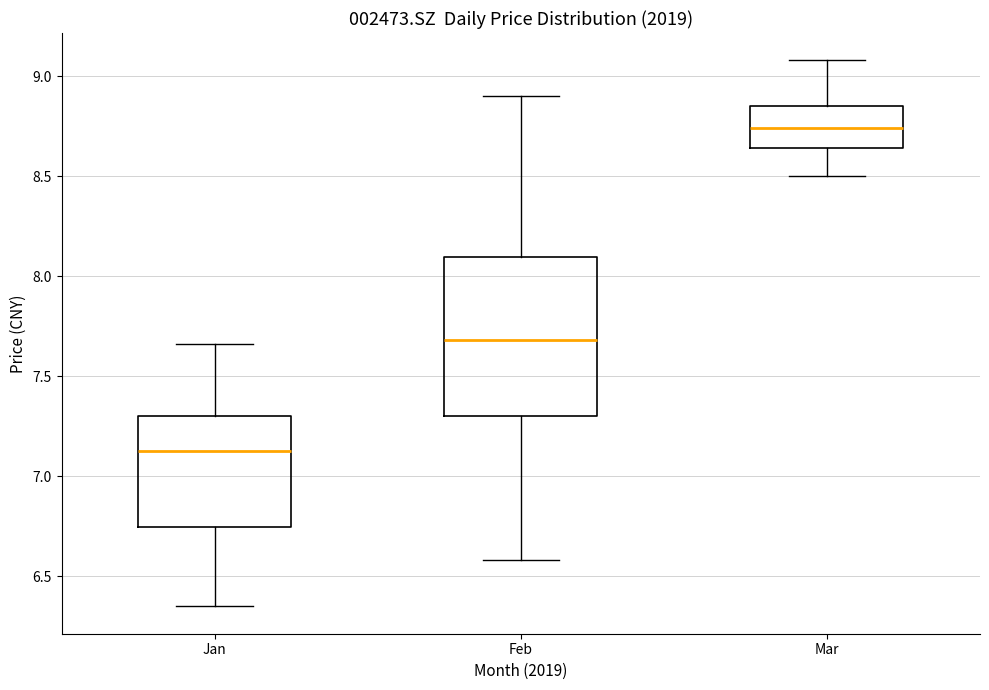

Reading left to right, transcribe this box plot: for each box, give where its median line is, the range the box spans, and where its two whiskers end, as read against the y-axis. The values are not printed on the chart, so give them approximately, as read against the axis.

Jan: median 7.15, box 6.75 to 7.30, whiskers 6.35 to 7.65
Feb: median 7.70, box 7.30 to 8.10, whiskers 6.60 to 8.90
Mar: median 8.75, box 8.65 to 8.85, whiskers 8.50 to 9.10